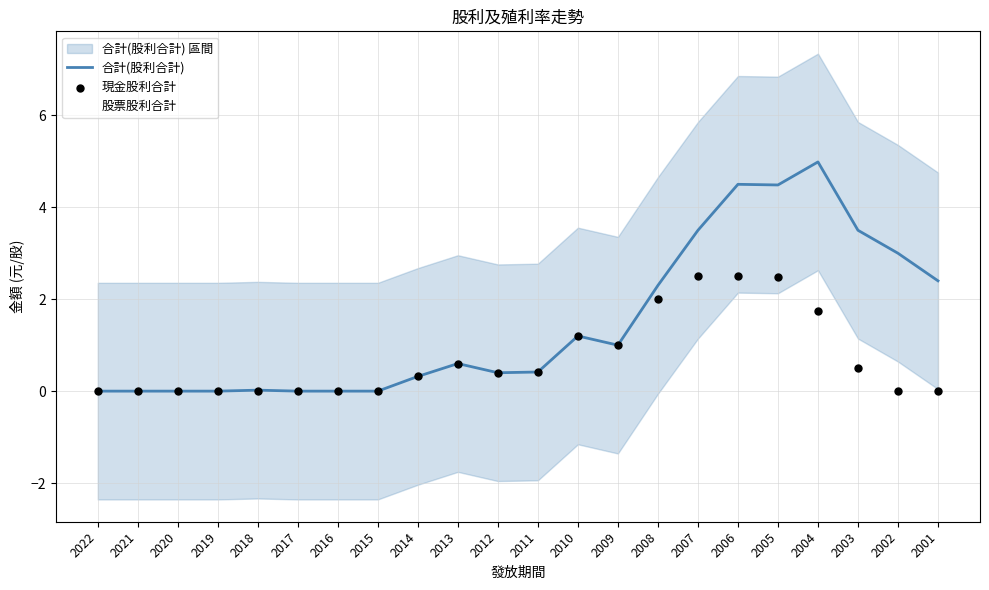

At how many categories does at least one series exceed 2?

8